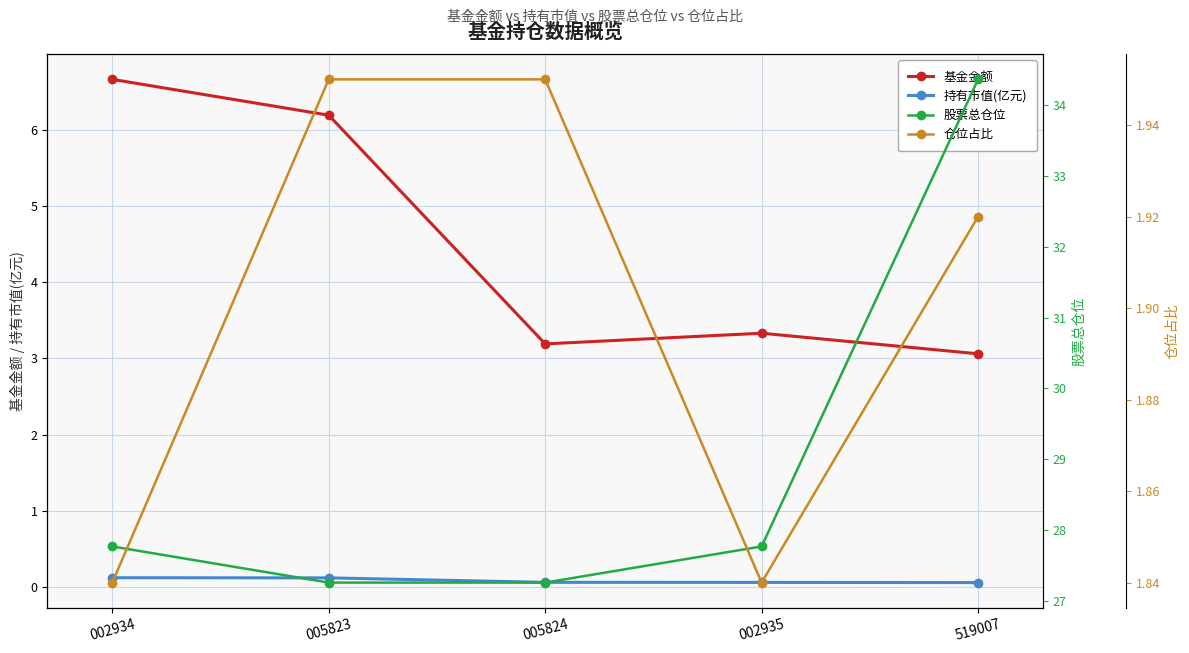

What is the sum of the 持有市值(亿元) values at 005824 and 005823?

0.2